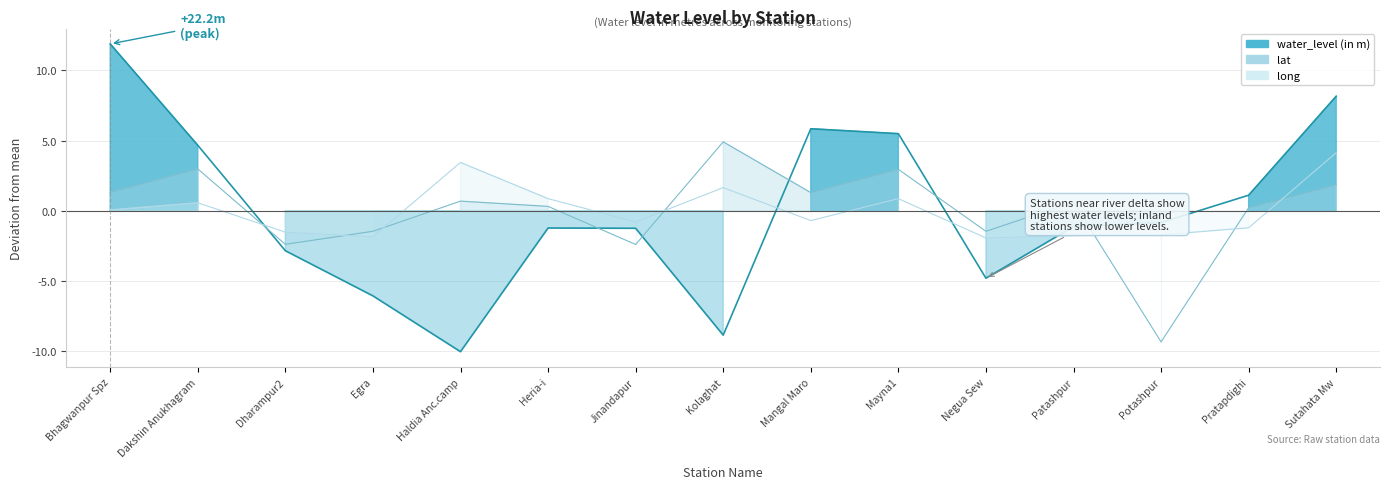

What position from the left is Potashpur?

13